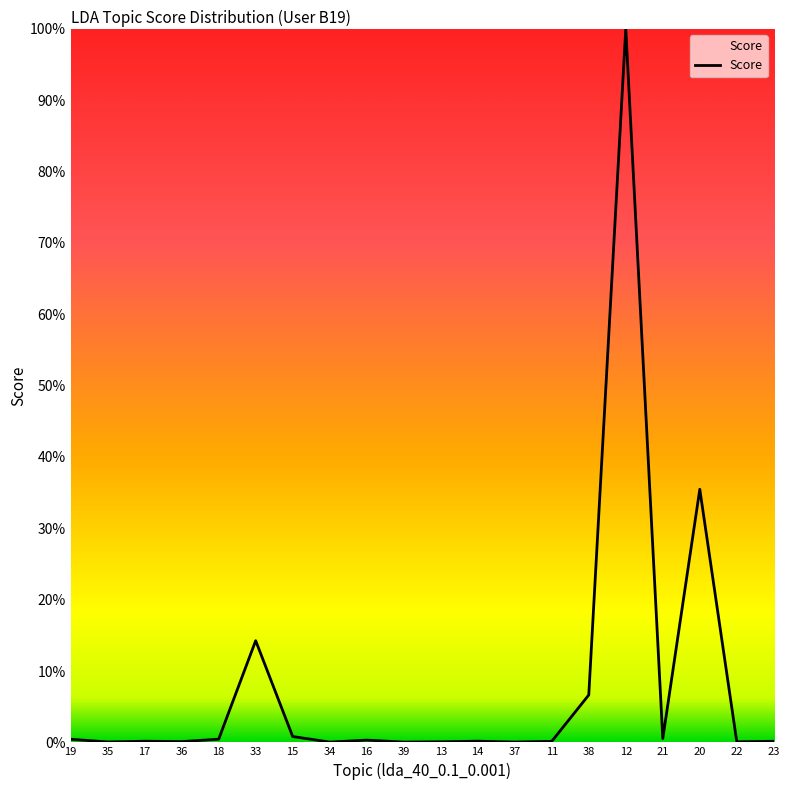

At which category does the data reach its first local valley?

35